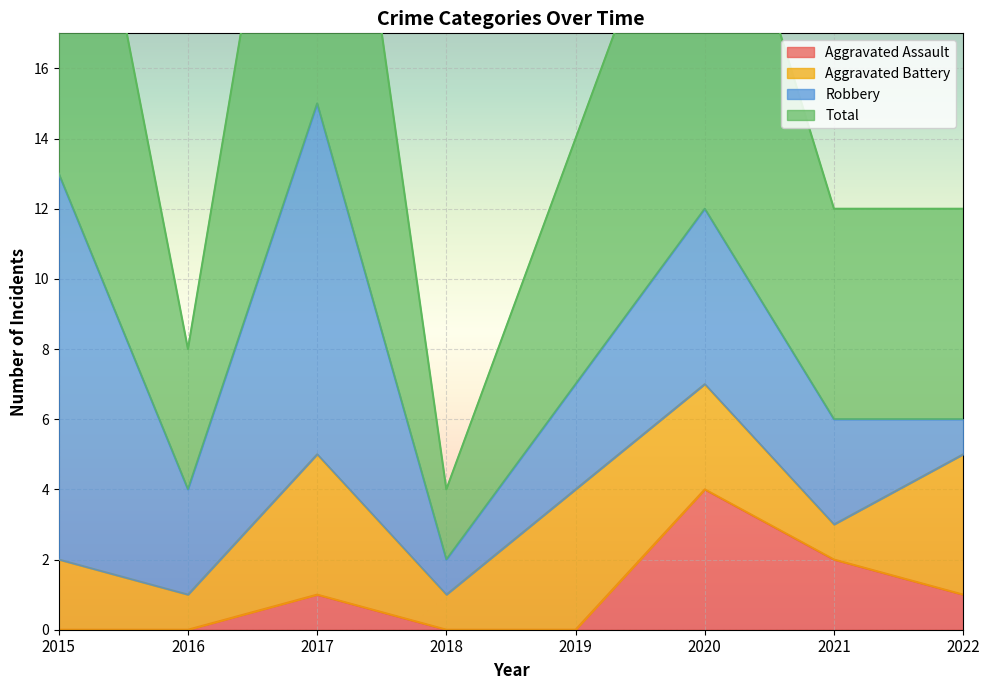

How many interior local peaks does the Total series have?

2